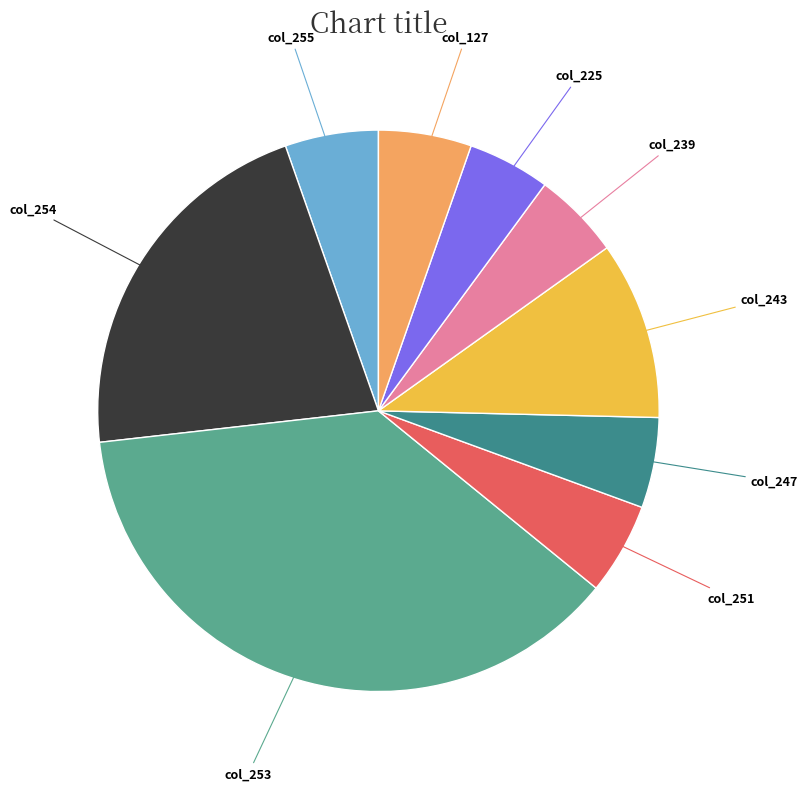

Combined, do col_239 and col_225 account for over 50%?

No